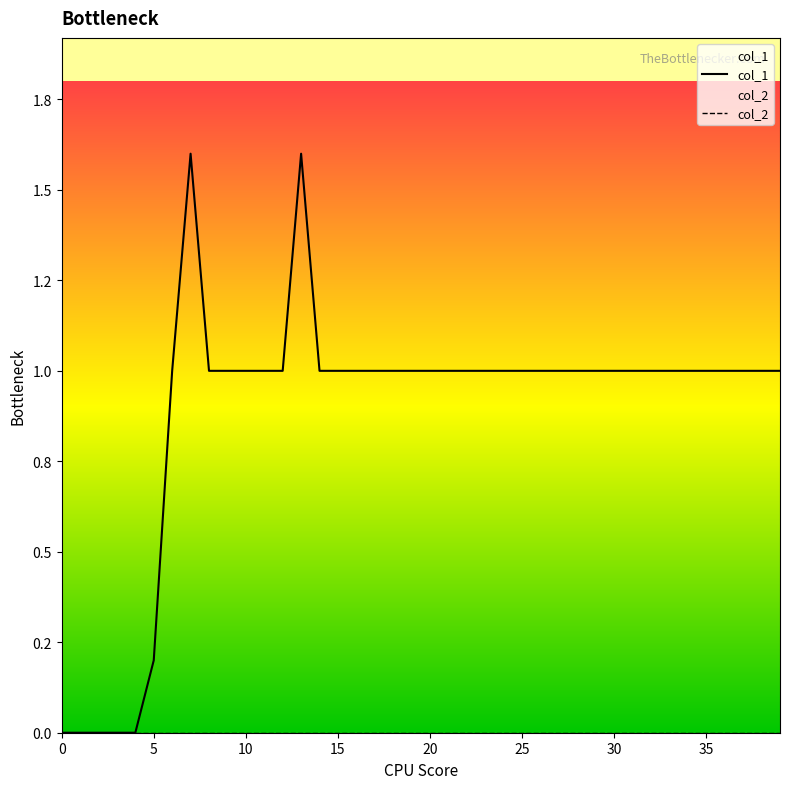

True or false: col_2 and col_1 intersect in this chart.

False